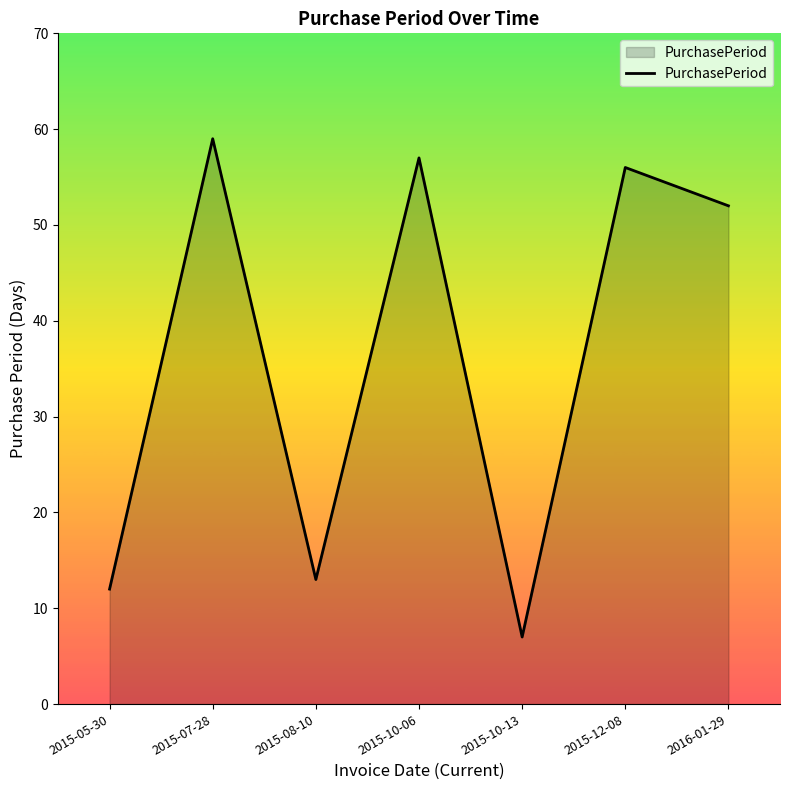

Reading right to left, list all the values displayed in this chart.

52	56	7	57	13	59	12